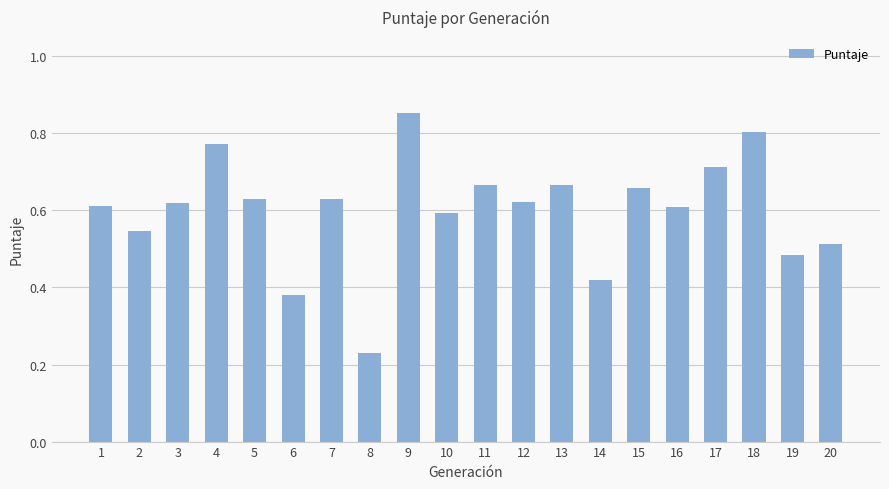

What is the change in value from 16 to 17?

+0.1